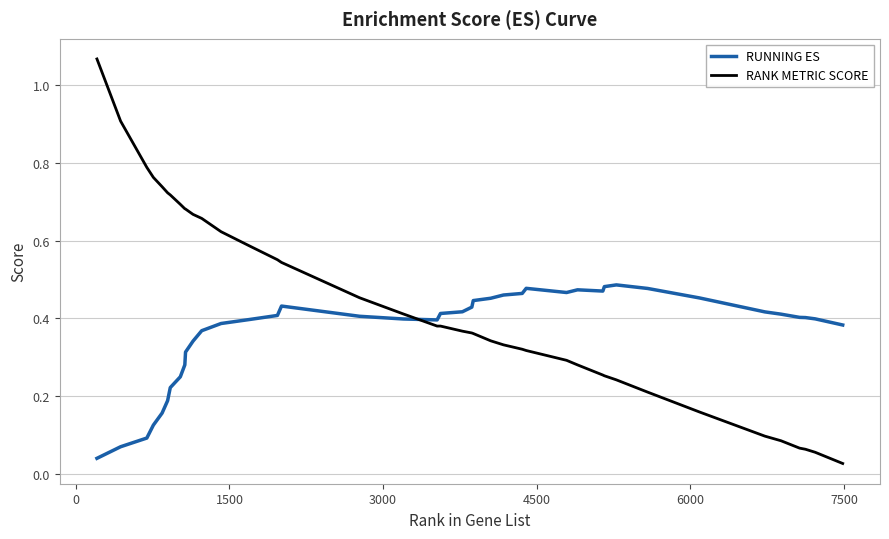

Rank the series by their maximum value, from lowest to highest.

RUNNING ES, RANK METRIC SCORE